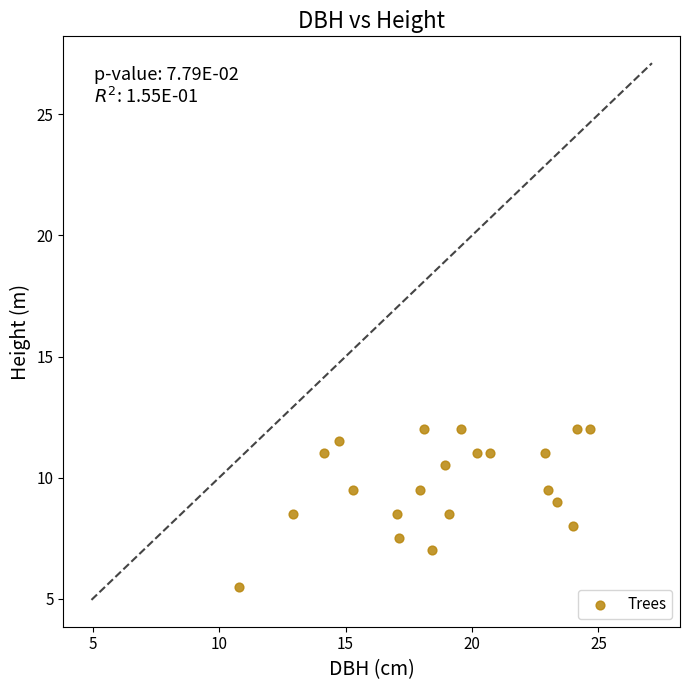

What is the range of X values (max minus min)?

13.8